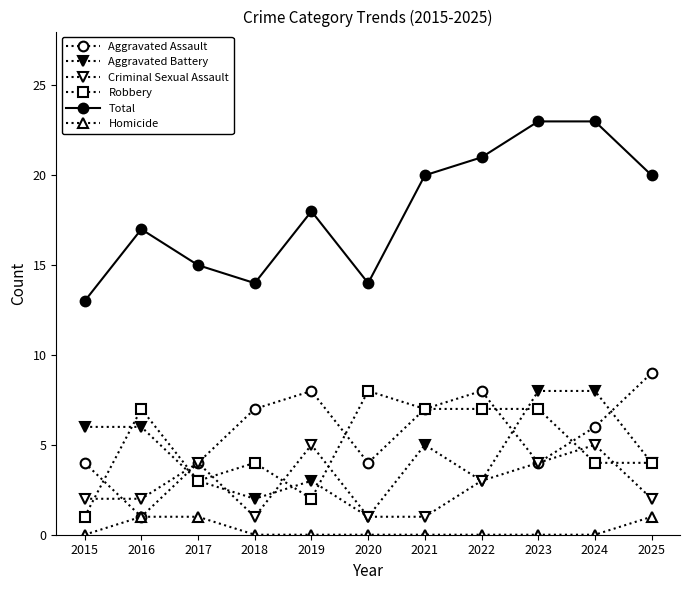

Does the chart have visible grid lines?

No